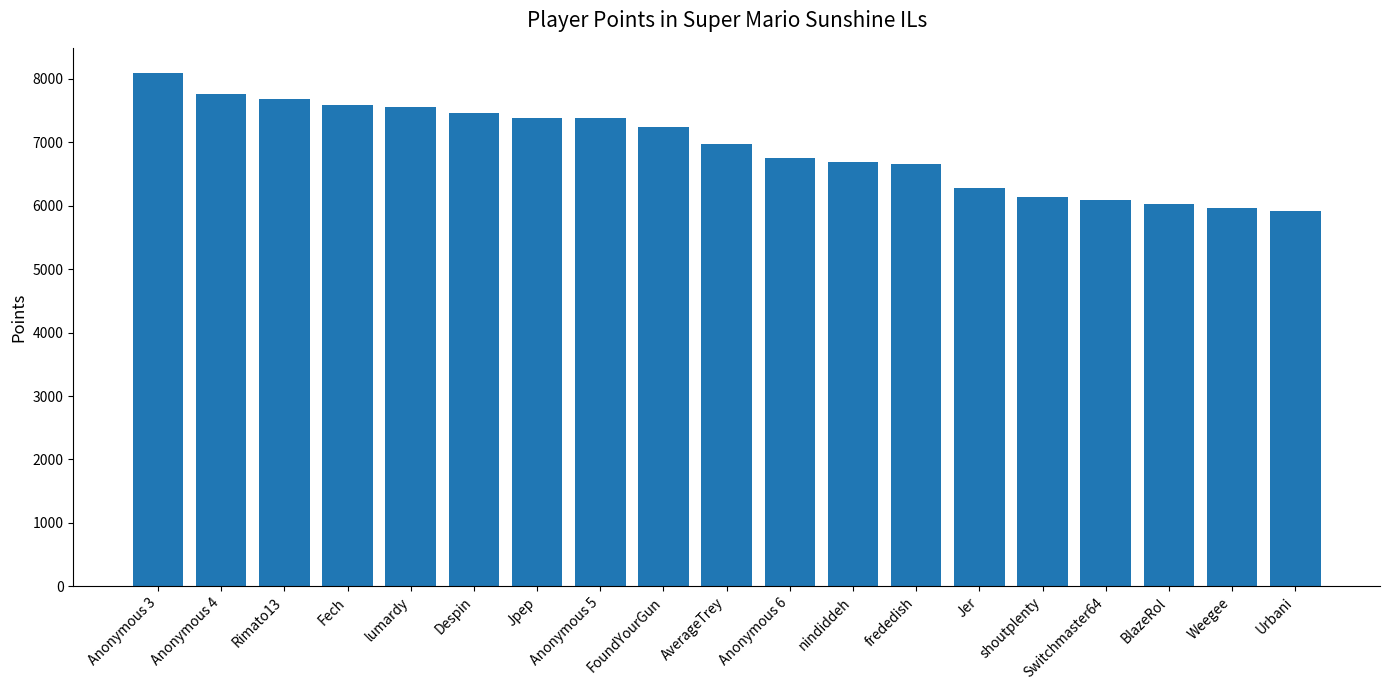

True or false: the data shows 2956 at Weegee.

False